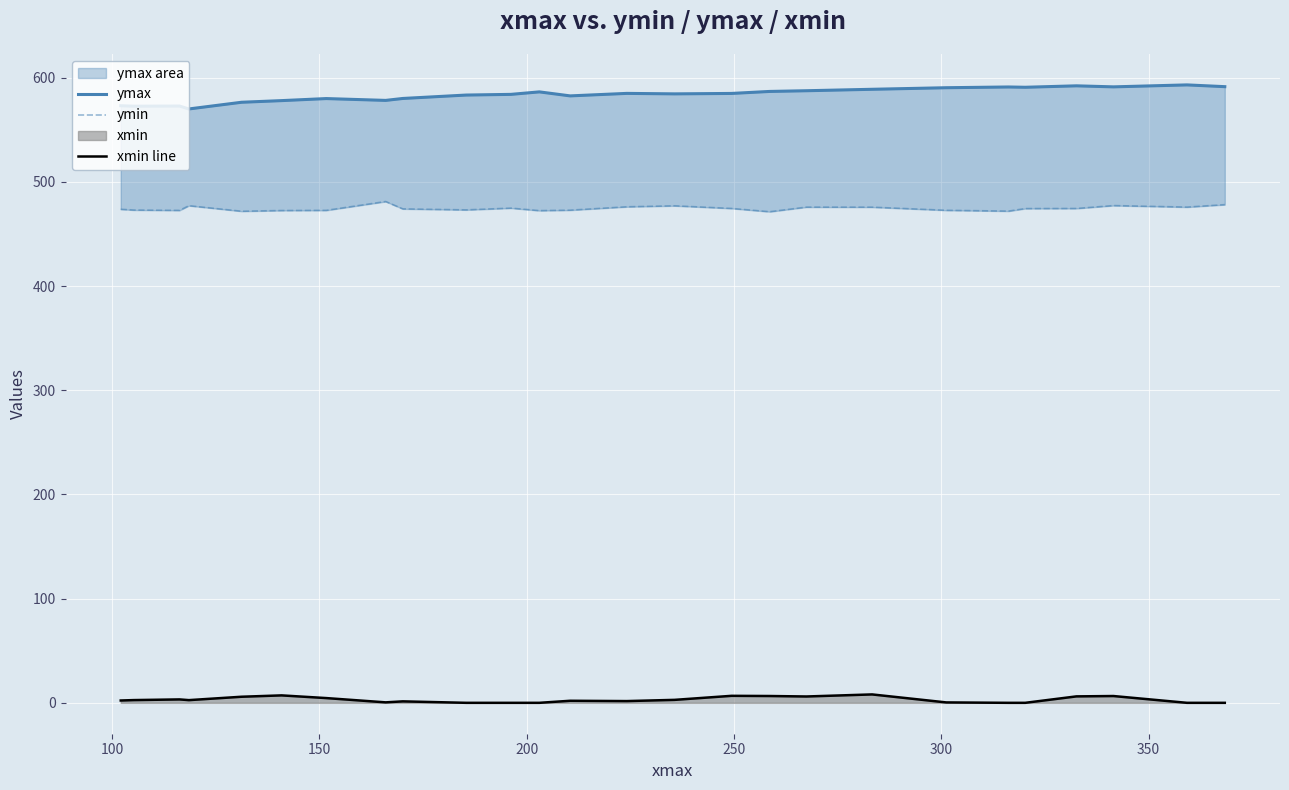

True or false: xmin line and ymin intersect in this chart.

False